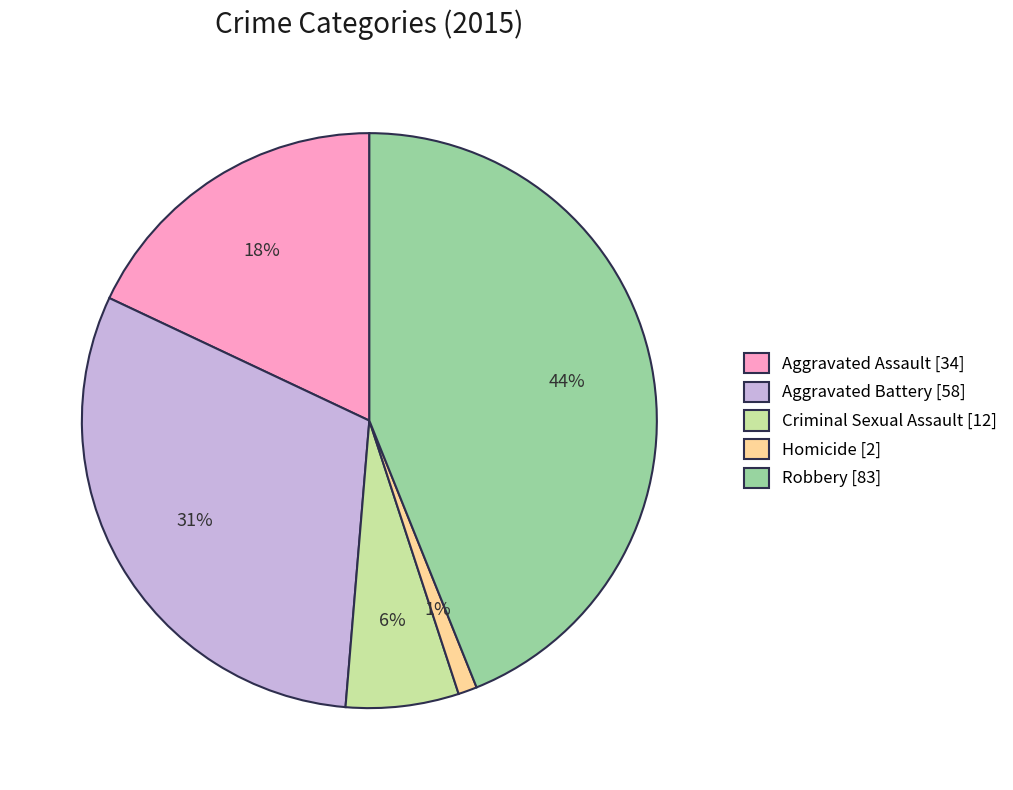

Approximately how many times larger is the value at Aggravated Assault [34] compared to Robbery [83]?

0.4